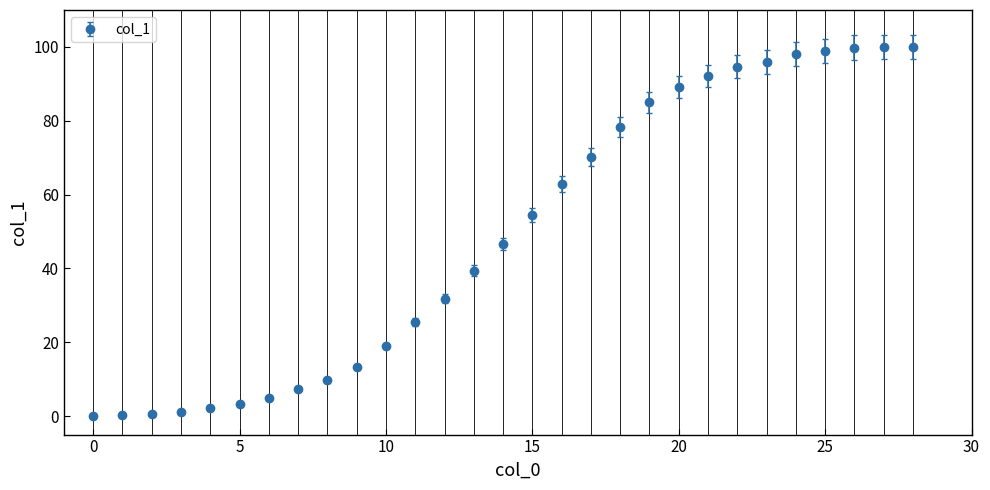

What is the value of the 10th point from the left?

13.2